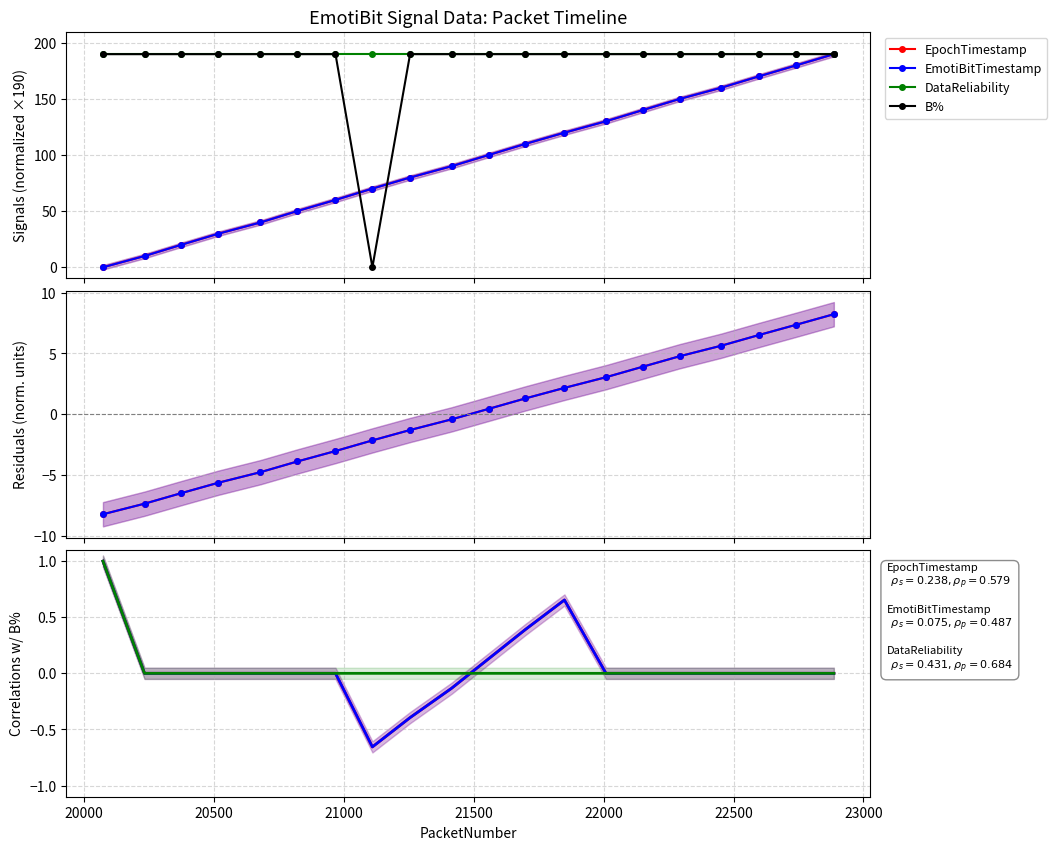

True or false: EpochTimestamp and EmotiBitTimestamp intersect in this chart.

False